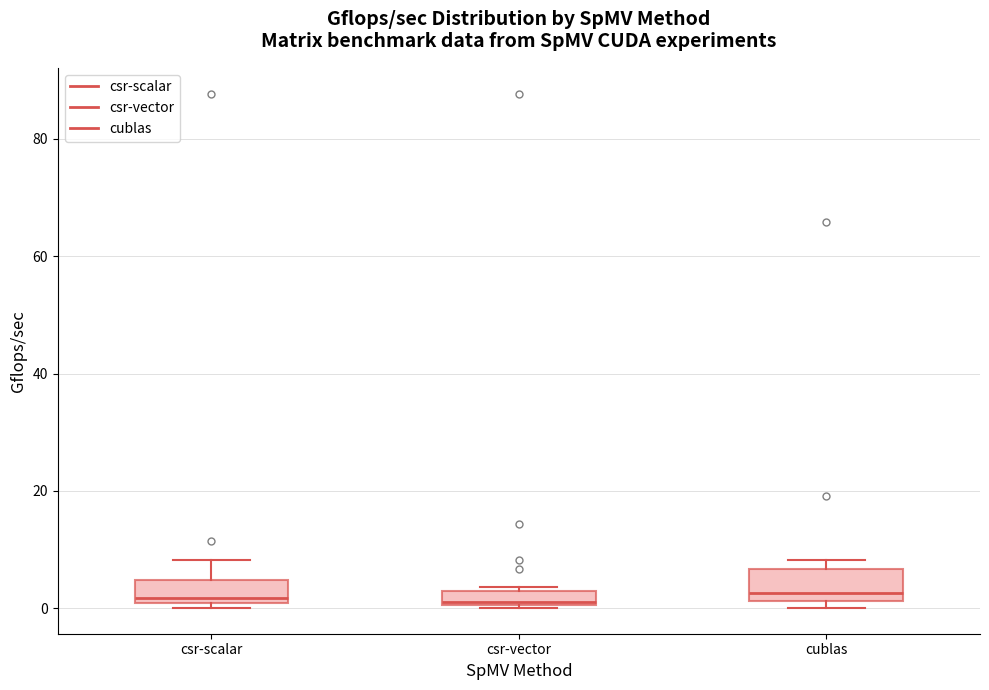

Where is the upper edge of the box for csr-vector on the y-axis? The values are not printed on the chart, so give them approximately, as read against the axis.

2